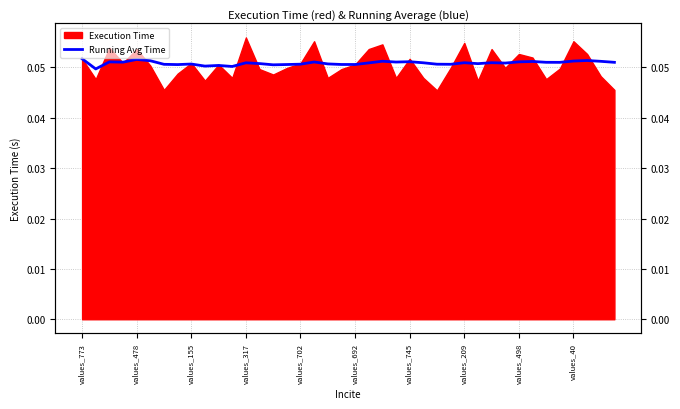

How many interior local valleys (lower than both neighbors) does the data have?

12